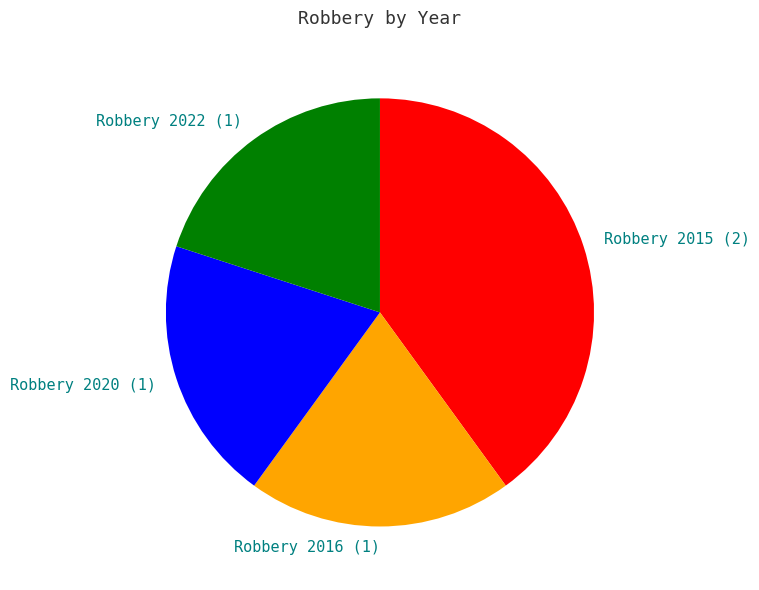

Does Robbery 2022 (1) represent more than half of the total?

No